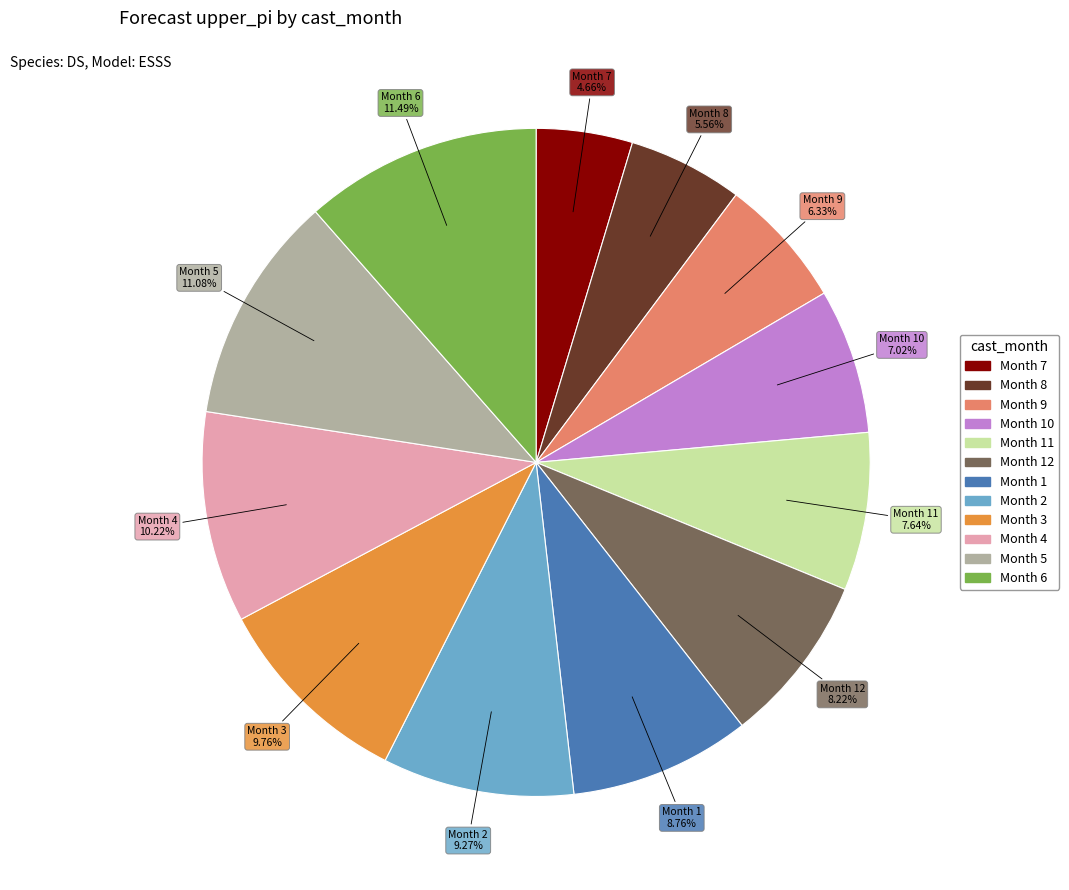

Is there any slice that represents more than half of the pie?

No